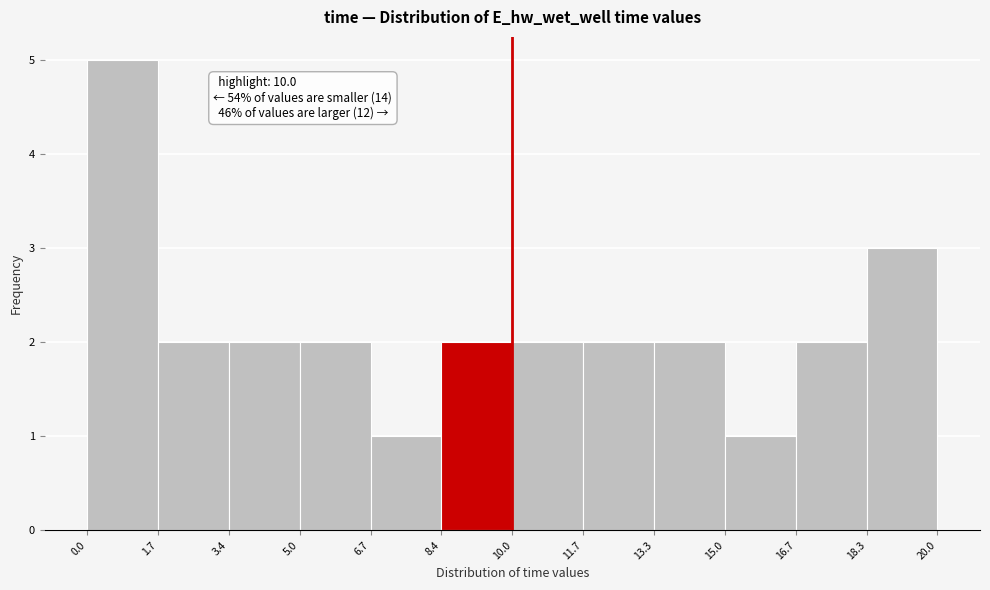

Which range on the x-axis has the tallest bar?

0.0 to 1.7